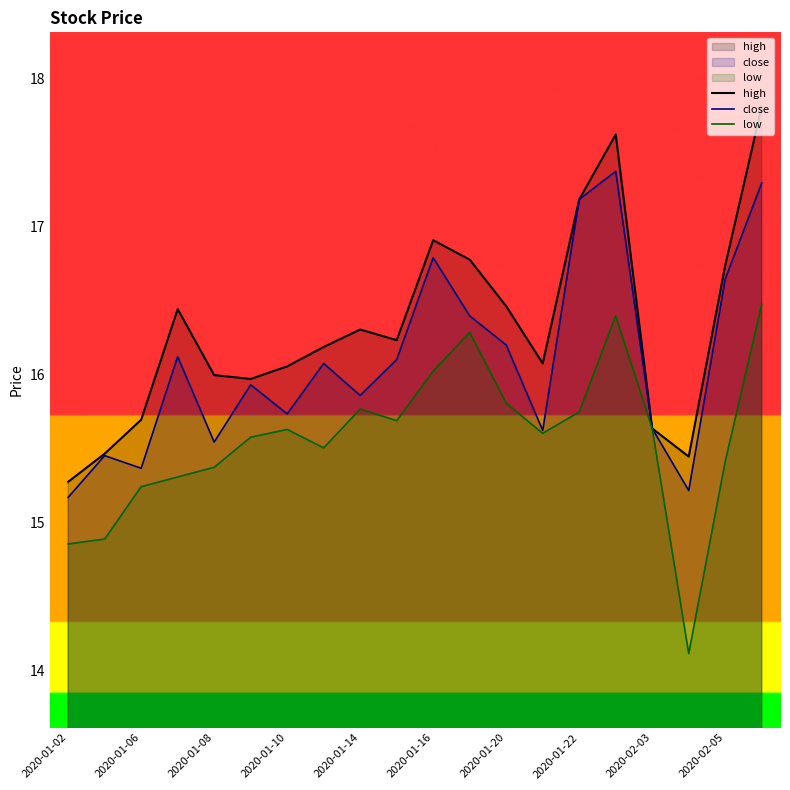

List the series in order of their peak value, lowest first.

low, close, high